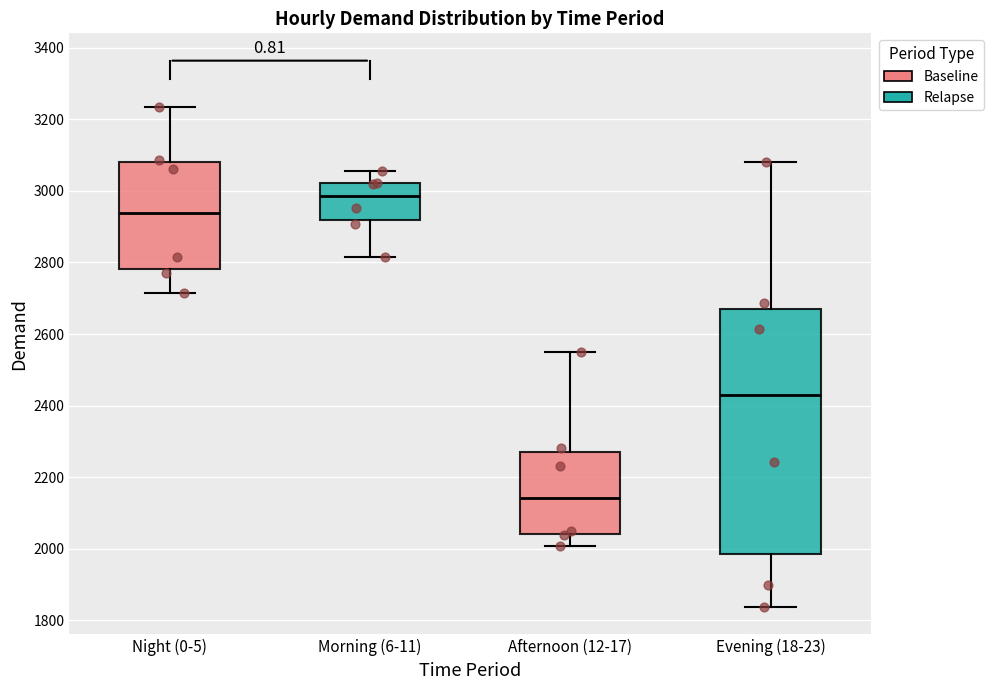

Which box's median line is the lowest?

Afternoon (12-17)